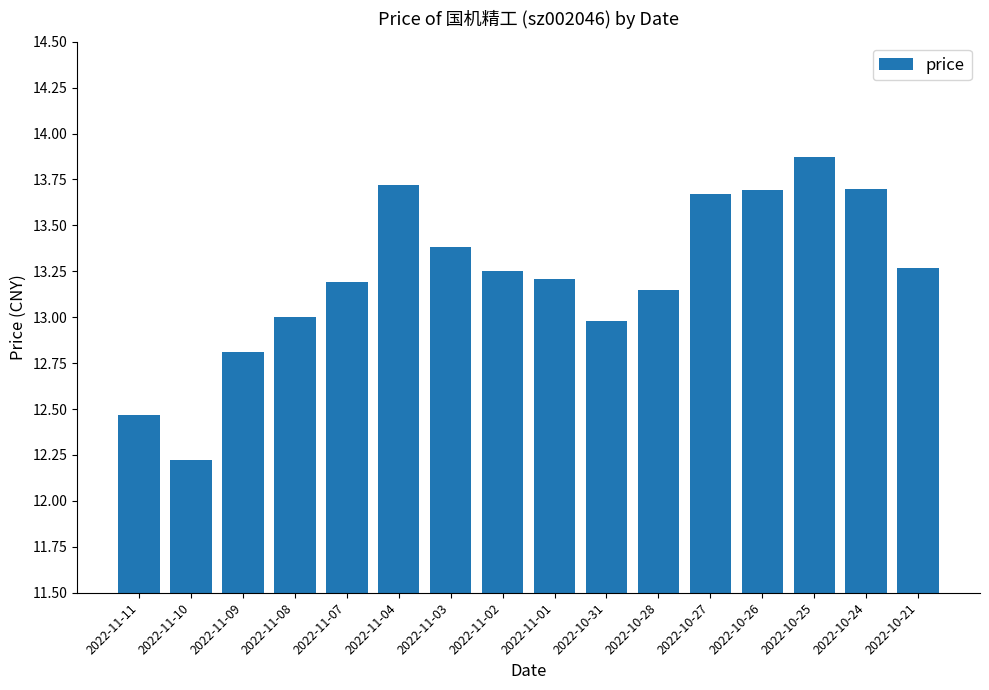

Read the value at 2022-11-10.

12.2